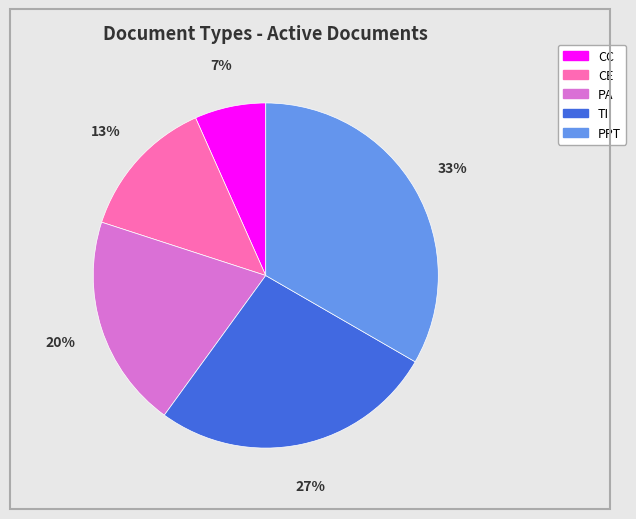

Is the sum of PA and CE greater than half?

No